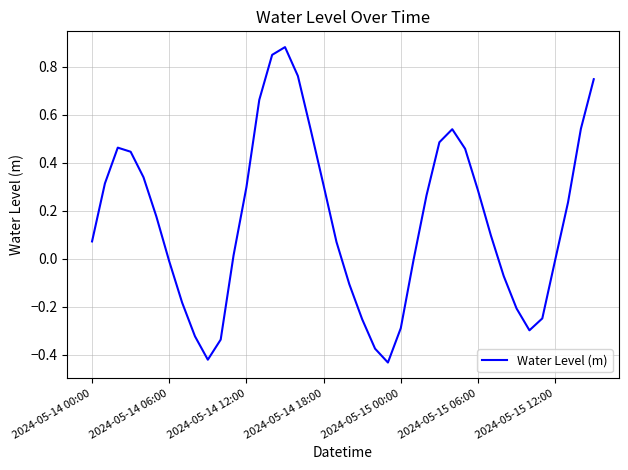

What is the difference between the maximum and minimum values?

1.3